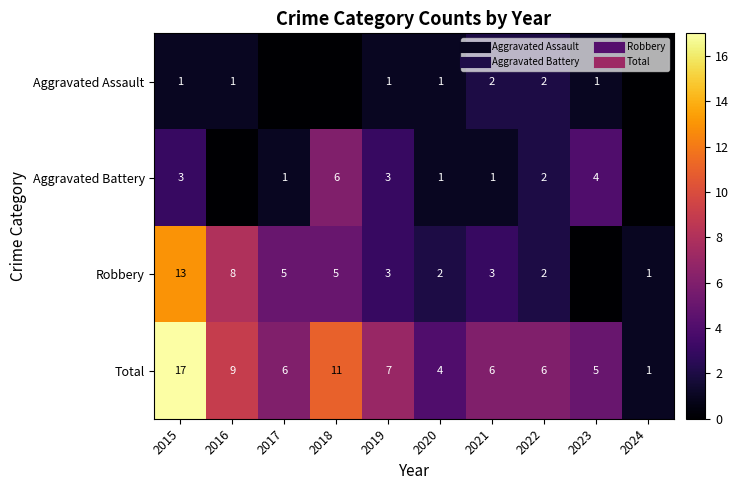

What is the total value across all series at 2016?

18